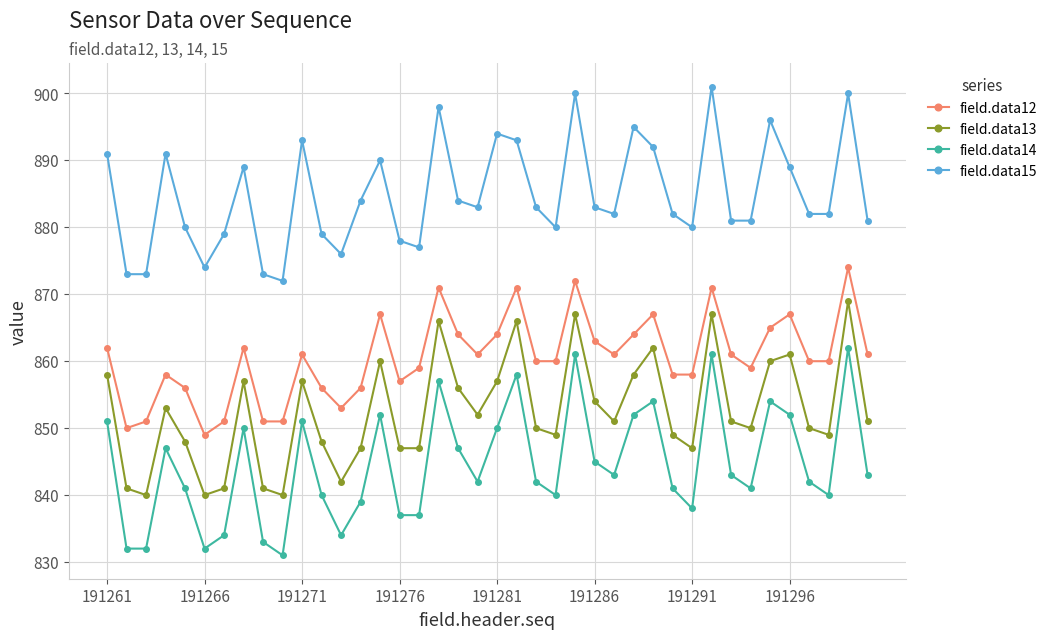

Which series has the largest total across all categories?

field.data15